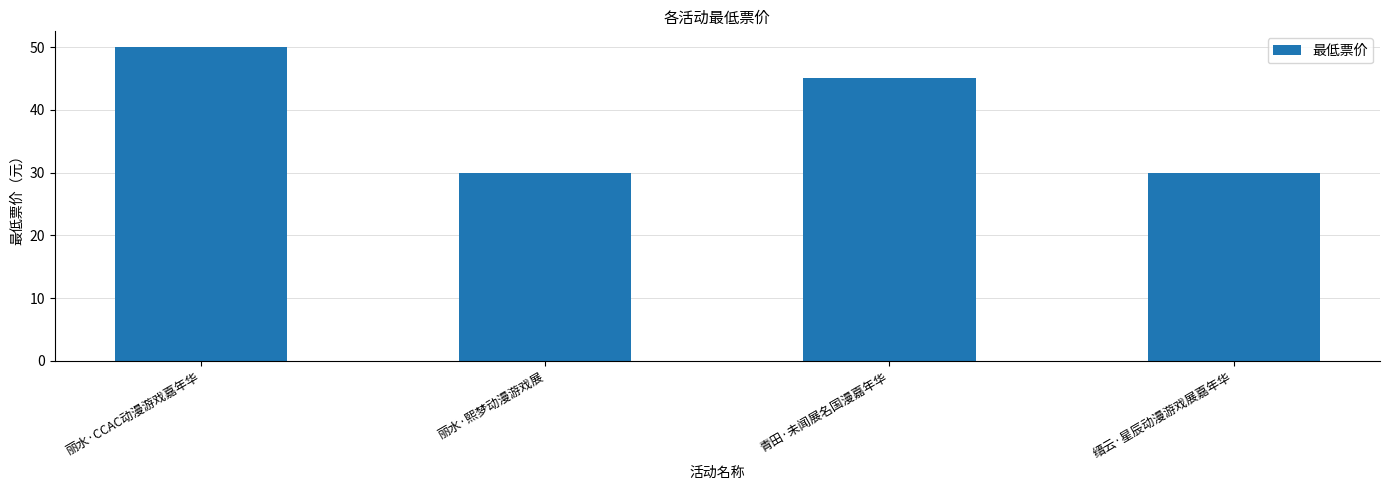

True or false: the data shows 49.1 at 丽水·熙梦动漫游戏展.

False